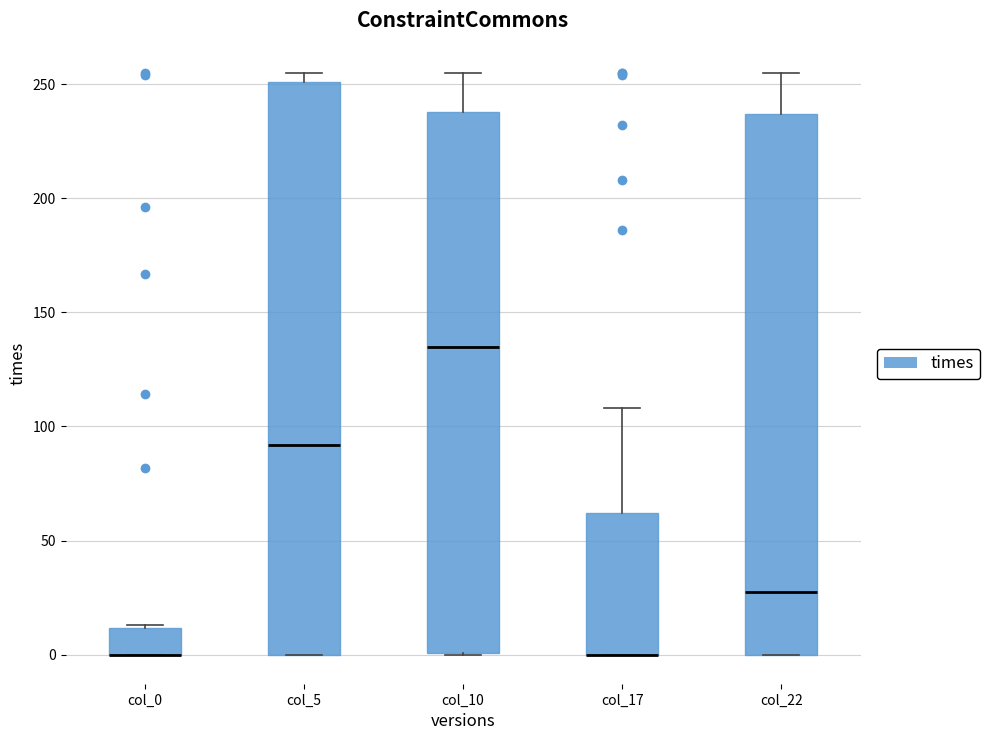

Reading left to right, read every box against the y-axis: the position of its median line, the range the box covers, and the ends of its whiskers. The values are not printed on the chart, so give them approximately, as read against the axis.

col_0: median 0 (drawn on the box's lower edge), box 0 to 10, whiskers 0 to 15
col_5: median 90, box 0 to 250, whiskers 0 to 255
col_10: median 135, box 0 to 240, whiskers 0 to 255
col_17: median 0 (drawn on the box's lower edge), box 0 to 60, whiskers 0 to 110
col_22: median 30, box 0 to 235, whiskers 0 to 255